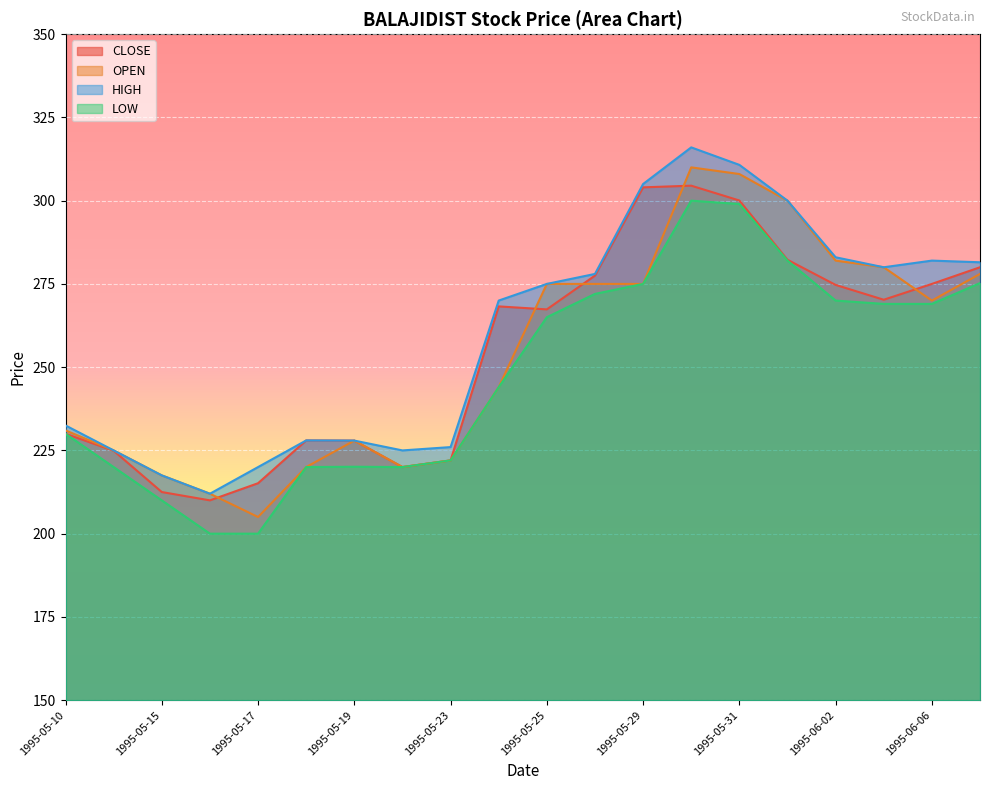

What is the label of the 4th point from the left?

1995-05-16